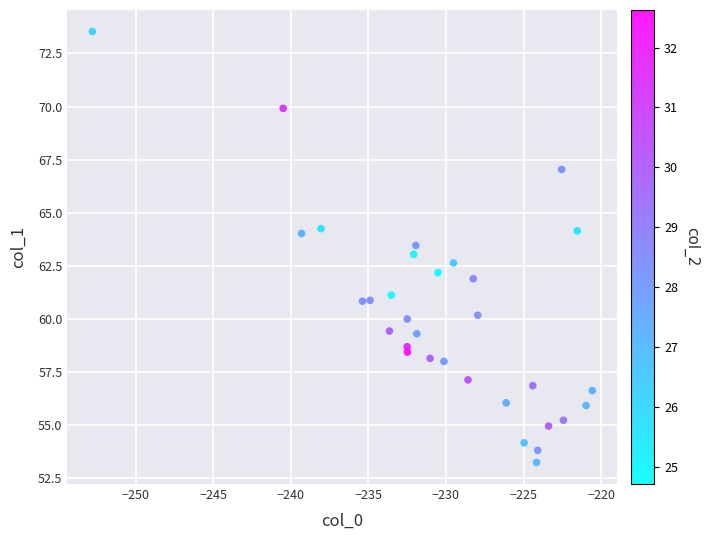

What is the range of Y values (max minus min)?

20.3